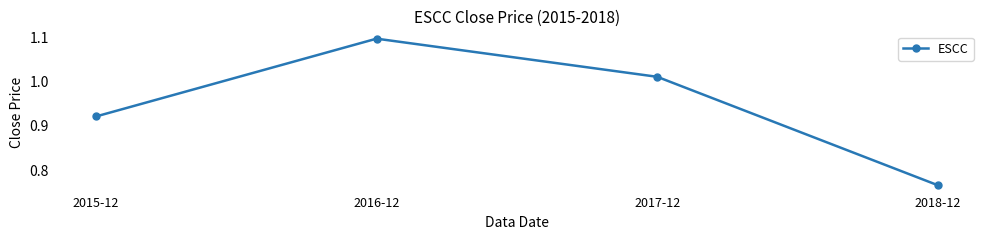

List the labels in order of value, smallest first.

2018-12, 2015-12, 2017-12, 2016-12